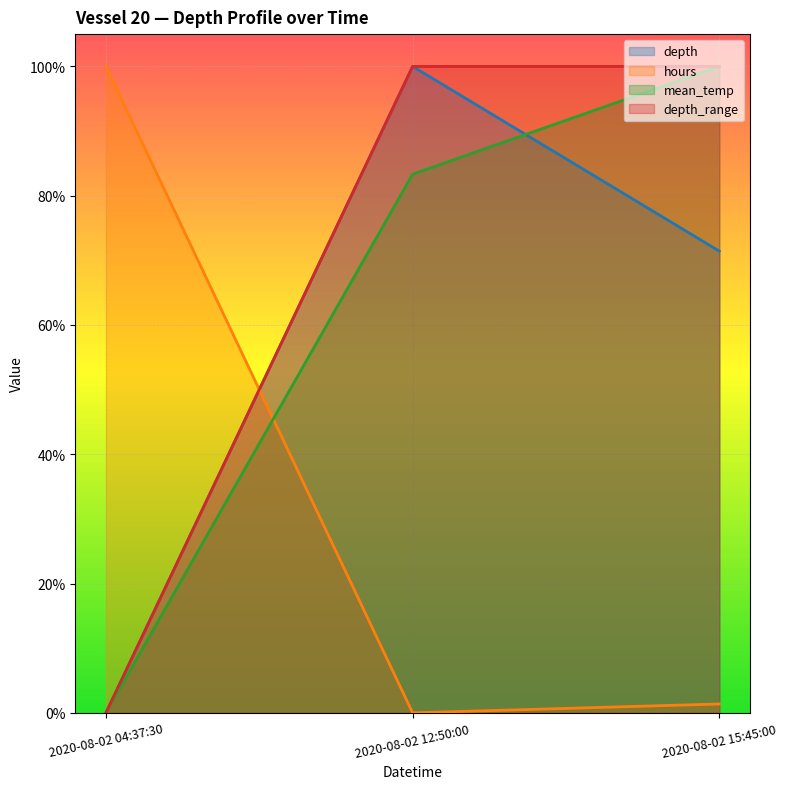

Read the mean_temp value at 2020-08-02 12:50:00.

0.8